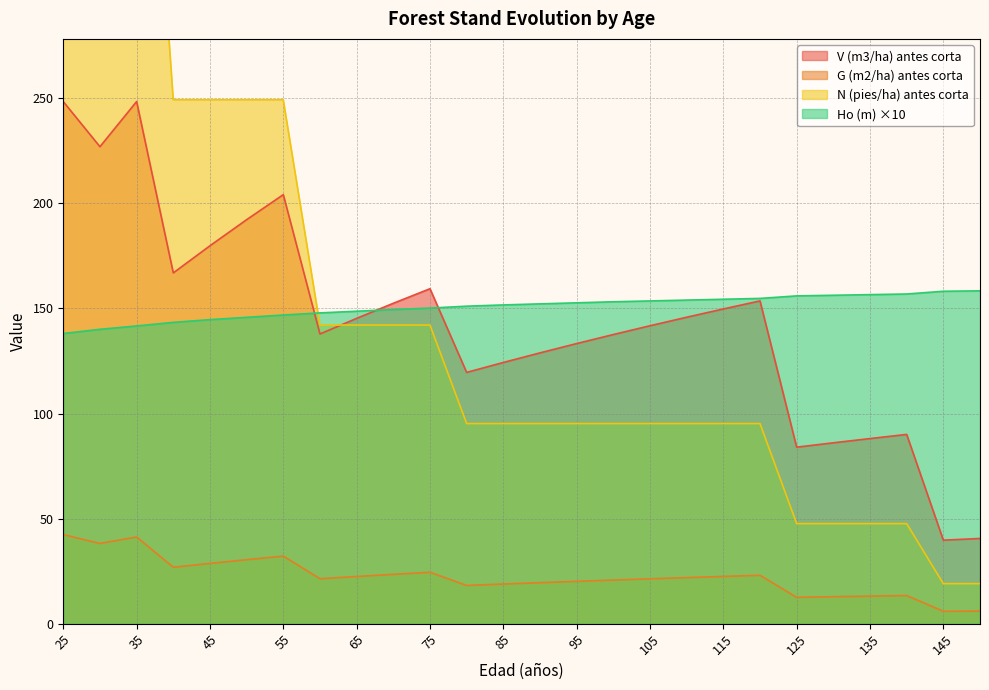

What value does the G (m2/ha) antes corta series have at 55?

32.1